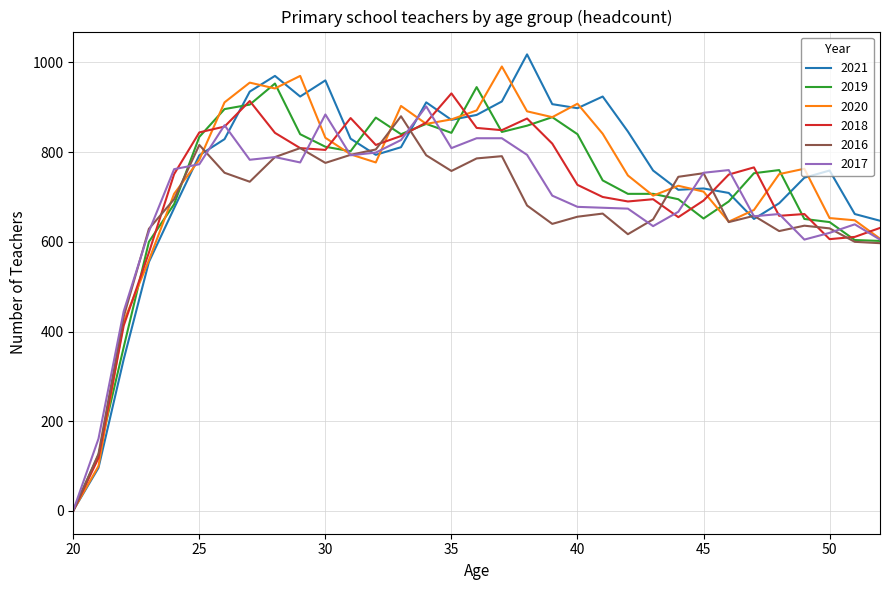

How many values in 2018 are above zero?

32